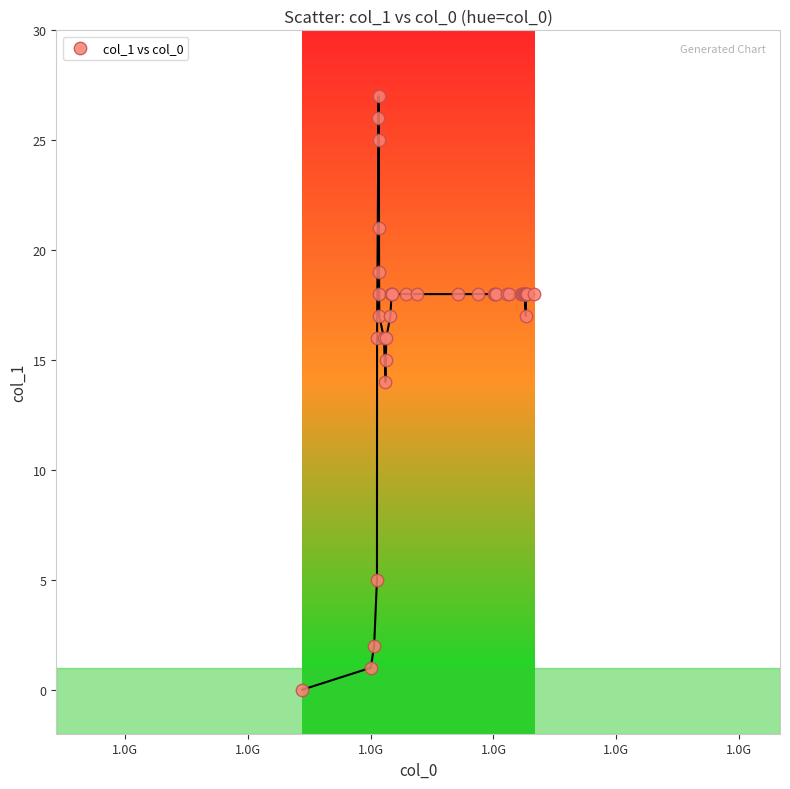

What Y value in the scatter plot is closest to 13?

14